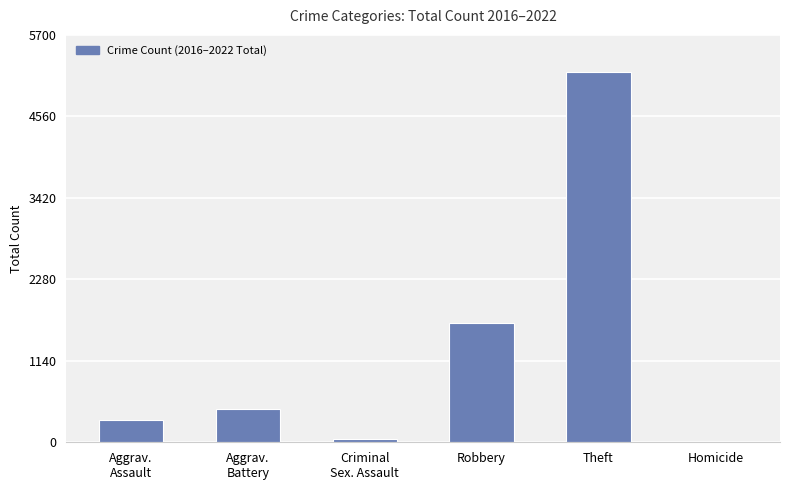

Are the bars horizontal?

No